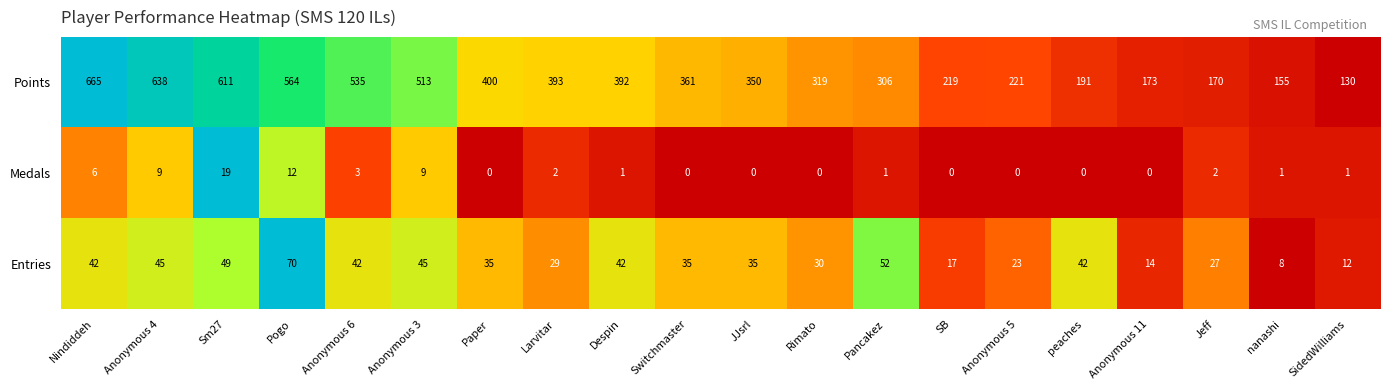

What is the total value across all series at Anonymous 11?

187